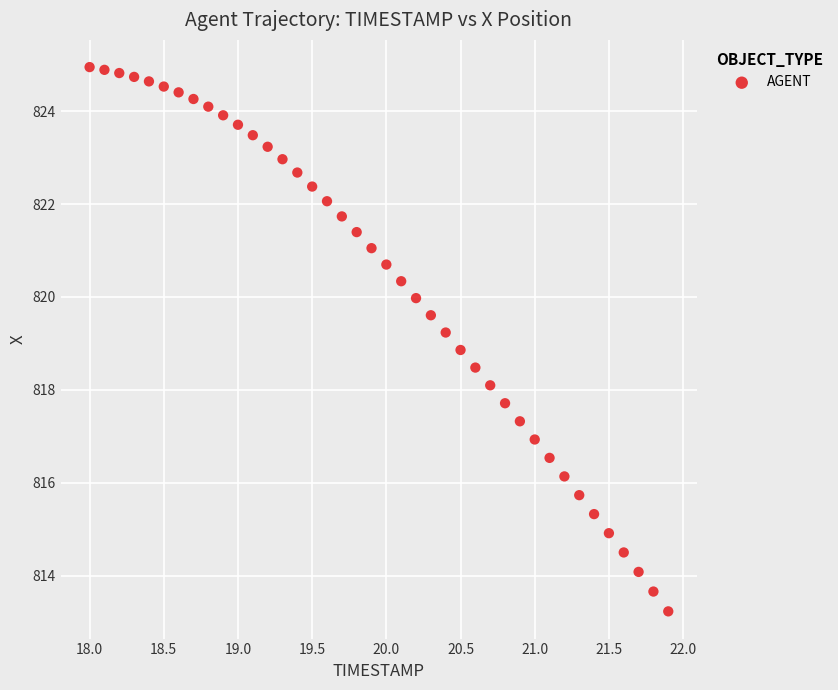

What is the range of X values (max minus min)?

3.9